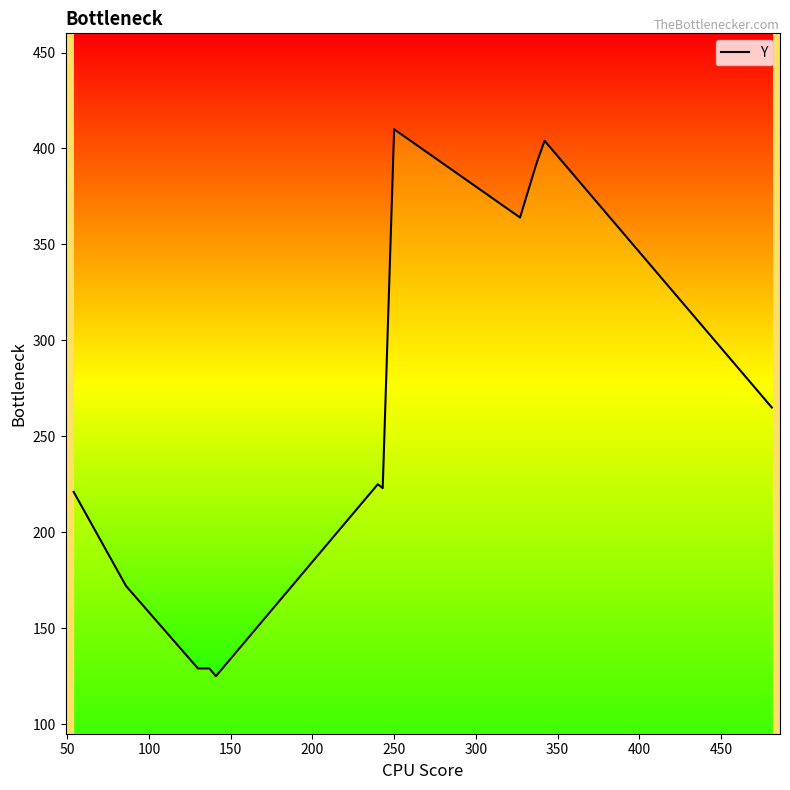

Reading left to right, extract all data points from this chart.

221	172	129	129	125	225	223	410	364	392	404	265